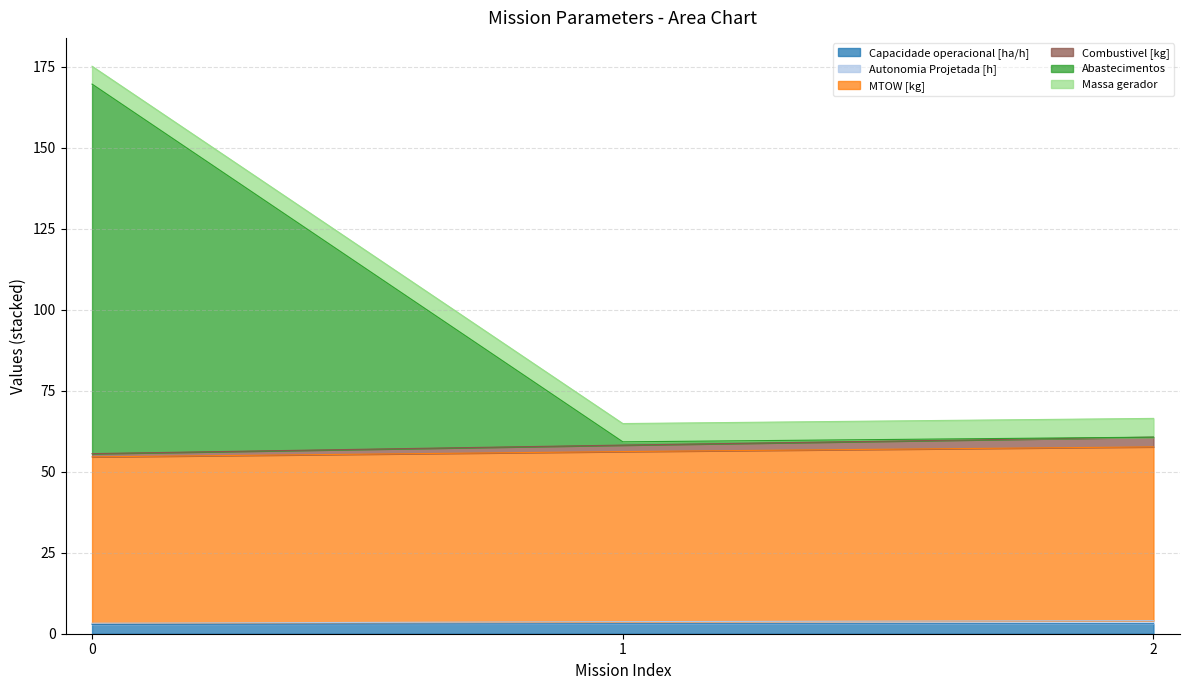

Count the number of categories in the chart.

3